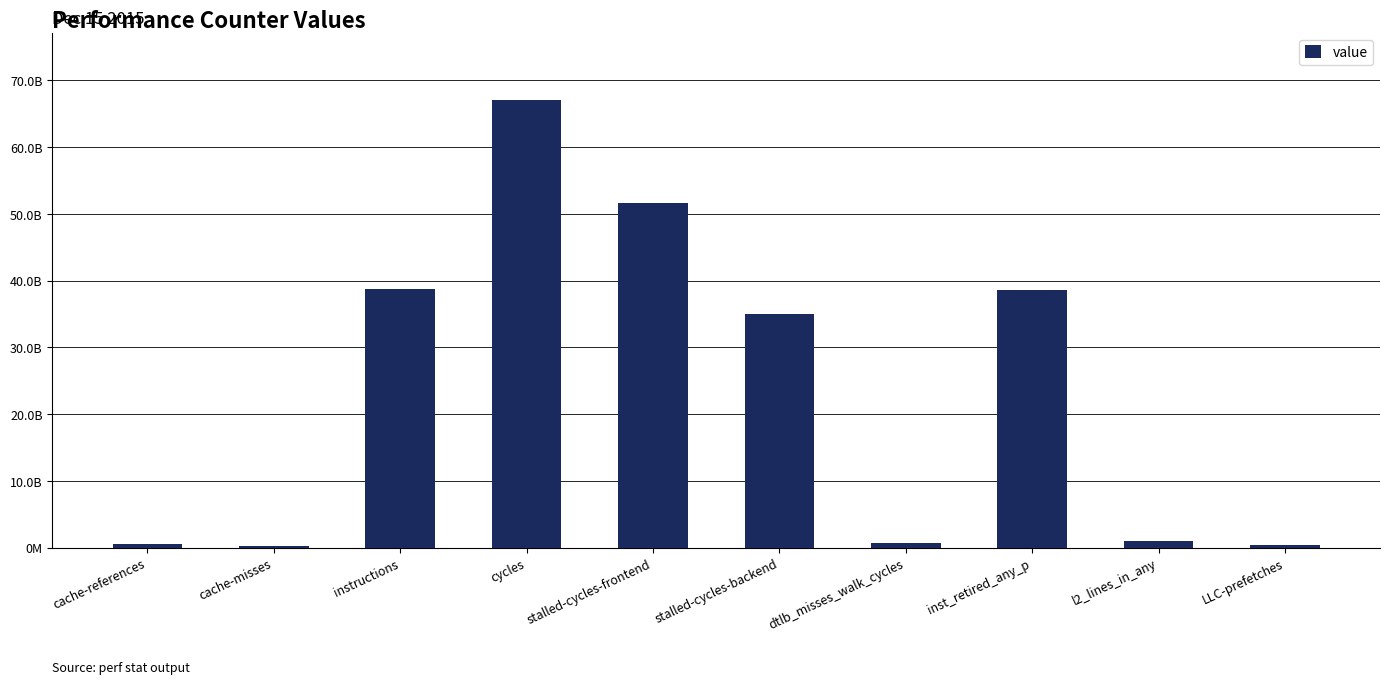

What position from the right is stalled-cycles-backend?

5